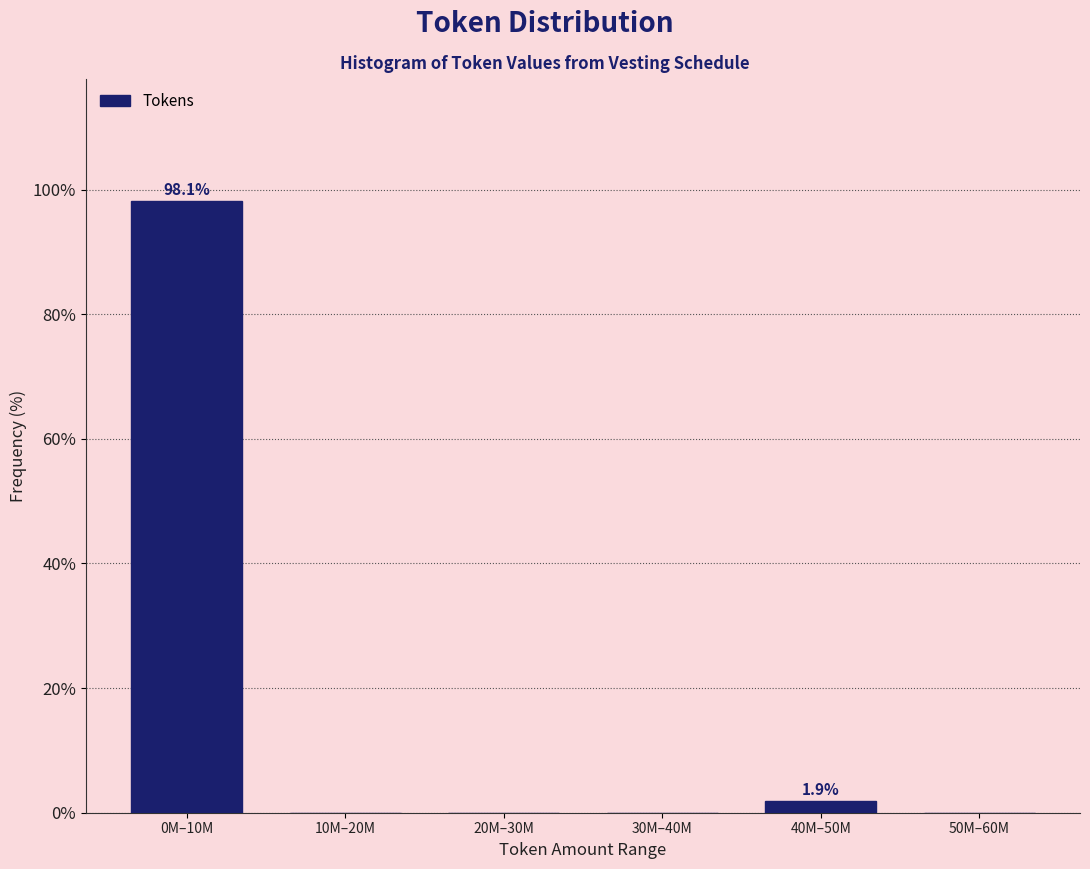

Reading left to right, transcribe all the data shown in this chart.

0M–10M=98.1	10M–20M=0.0	20M–30M=0.0	30M–40M=0.0	40M–50M=1.9	50M–60M=0.0